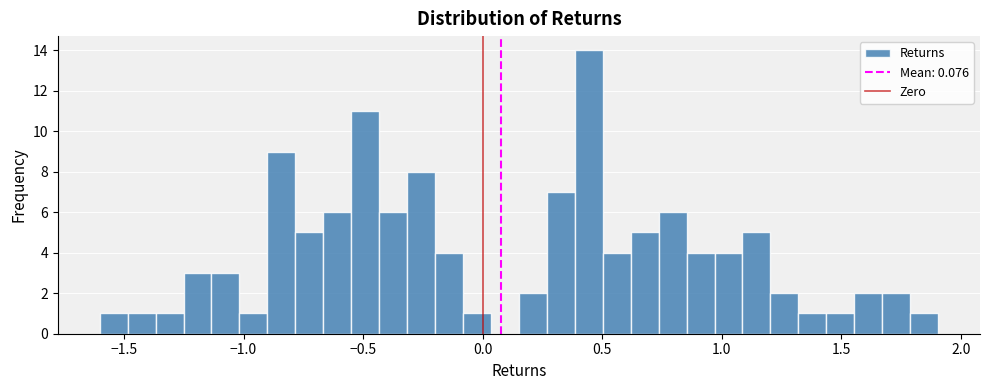

Around what value on the x-axis is the tallest bar? Give the approximate position of its centre, as read against the axis.

0.45